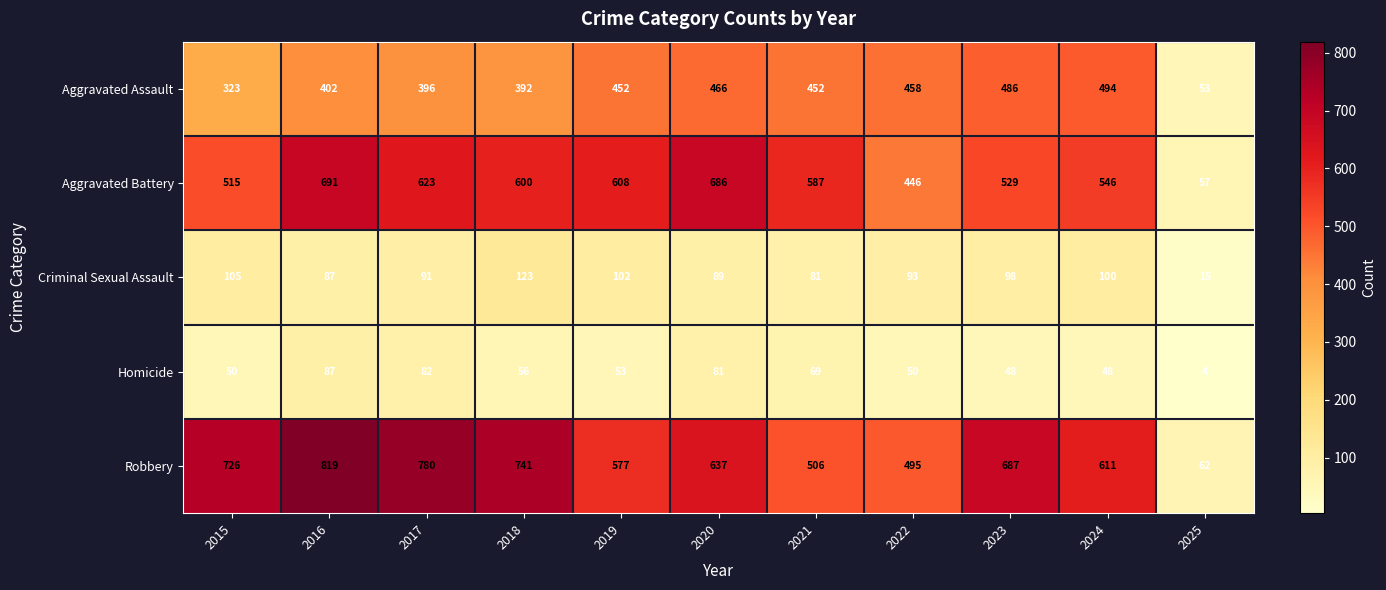

What value does the Homicide series have at 2021, to the nearest 5?

70